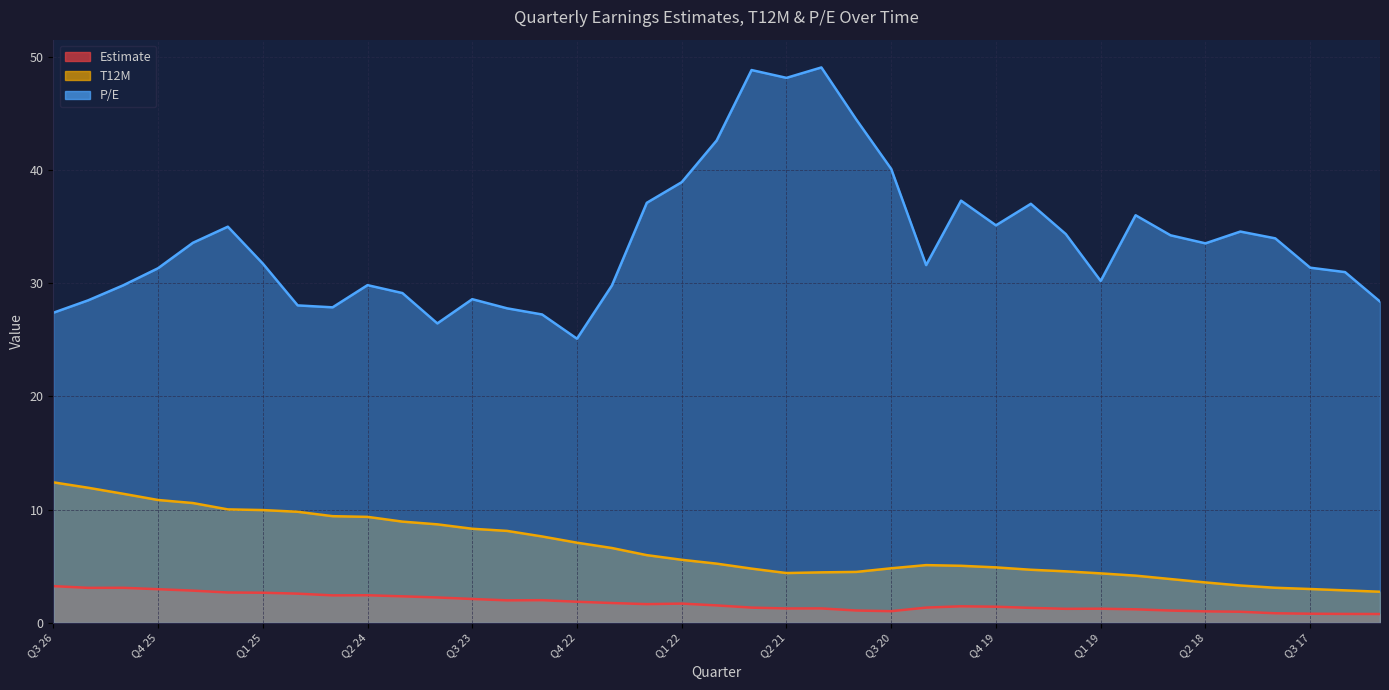

Which has a higher value, Q2 20 or Q1 22?

Q1 22